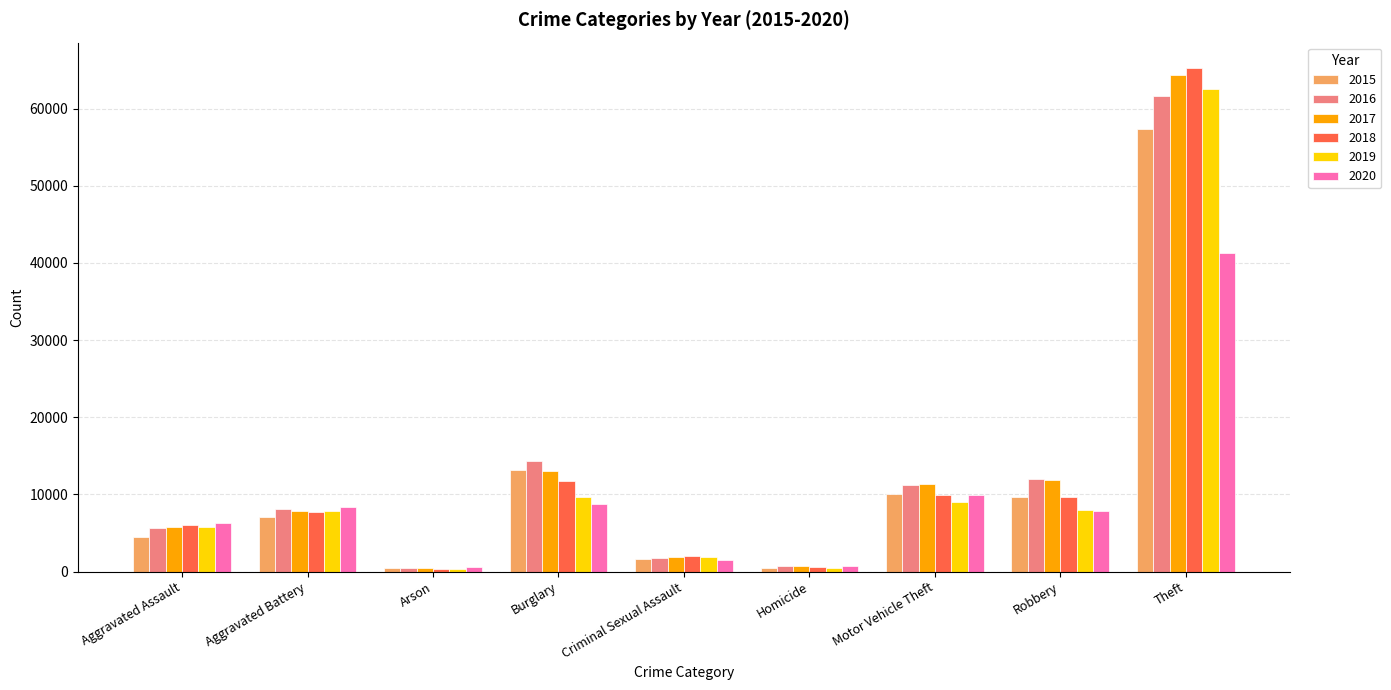

Read the 2017 value at Aggravated Battery, to the nearest 50.

7850